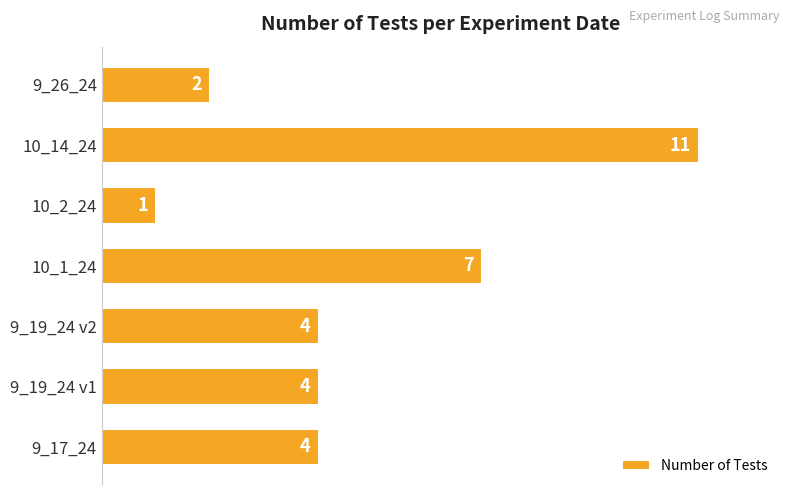

What is the approximate value at 10_1_24, to the nearest 5?

5